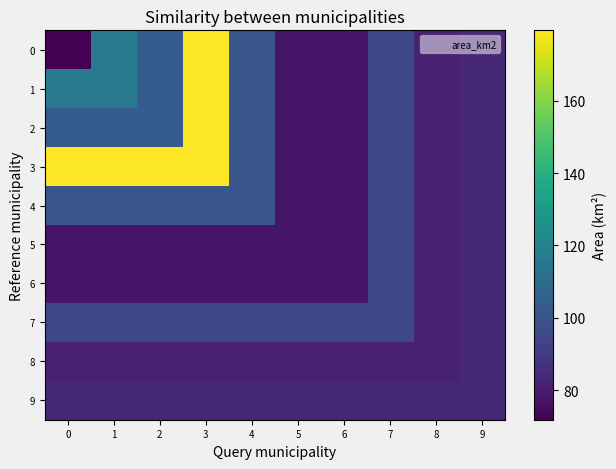

What is the total value across all series at 3?

1234.6